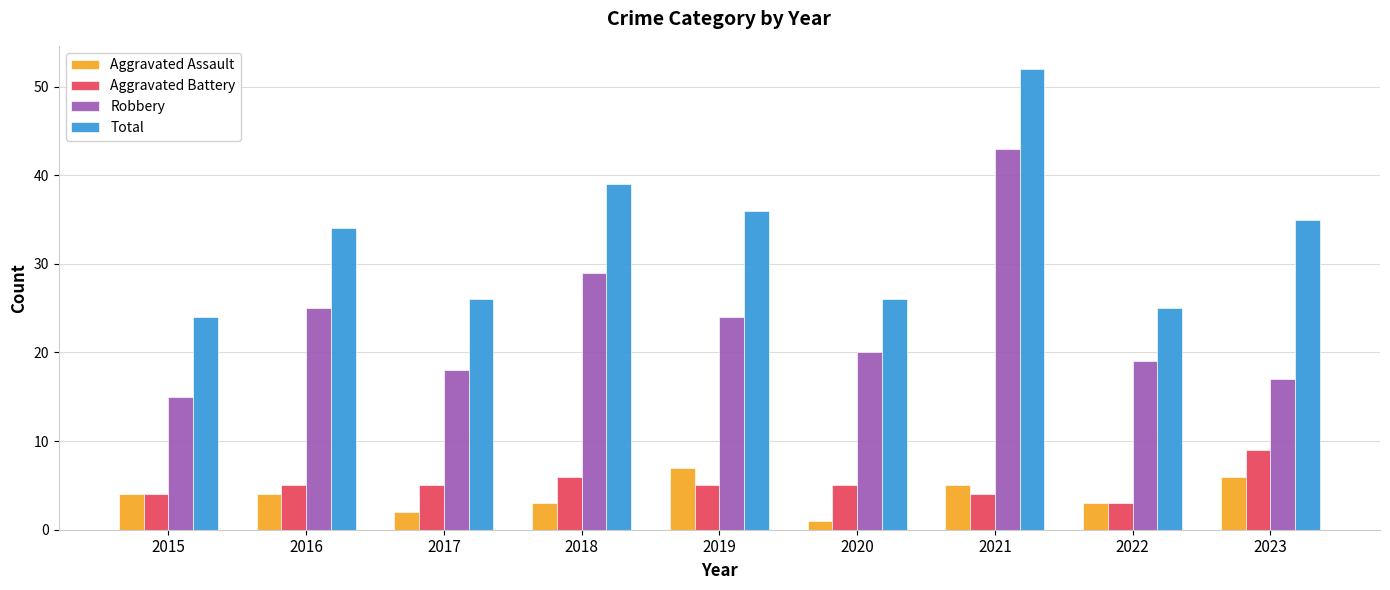

At 2021, list the series in order from smallest to largest.

Aggravated Battery, Aggravated Assault, Robbery, Total